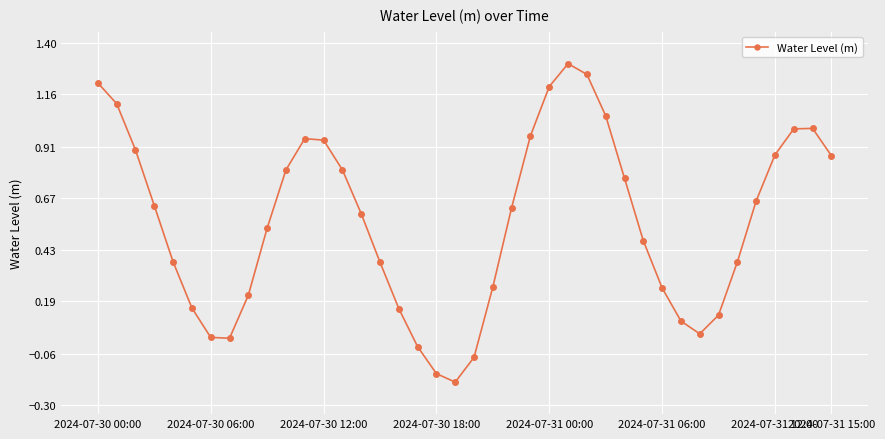

True or false: there are more than 2 points higher than both neighbors.

True